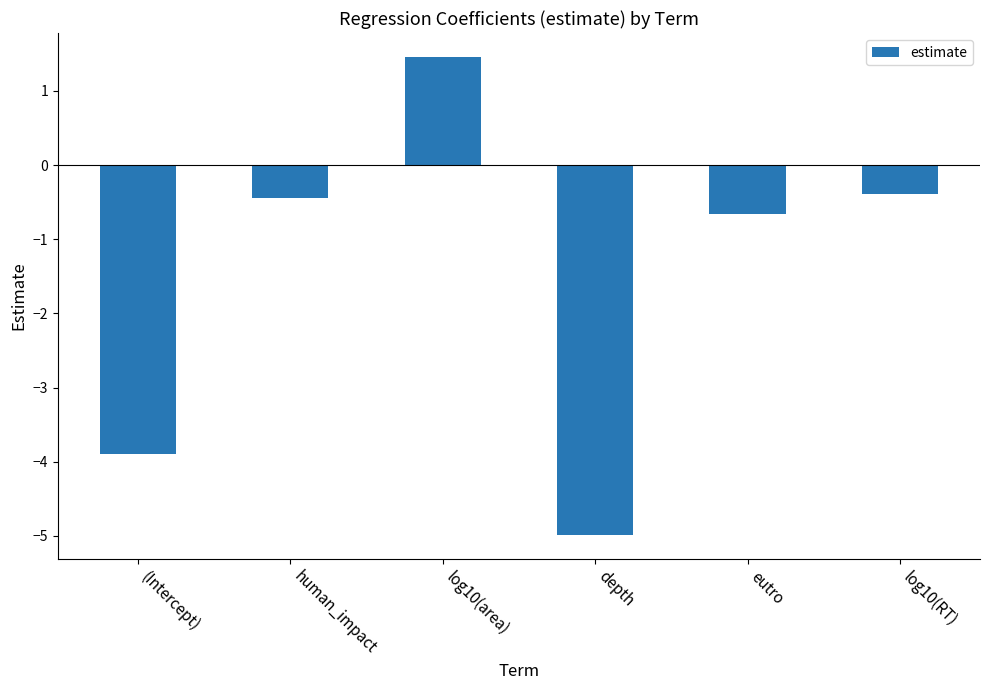

The chart shows a value of -1.6 at depth. True or false?

False